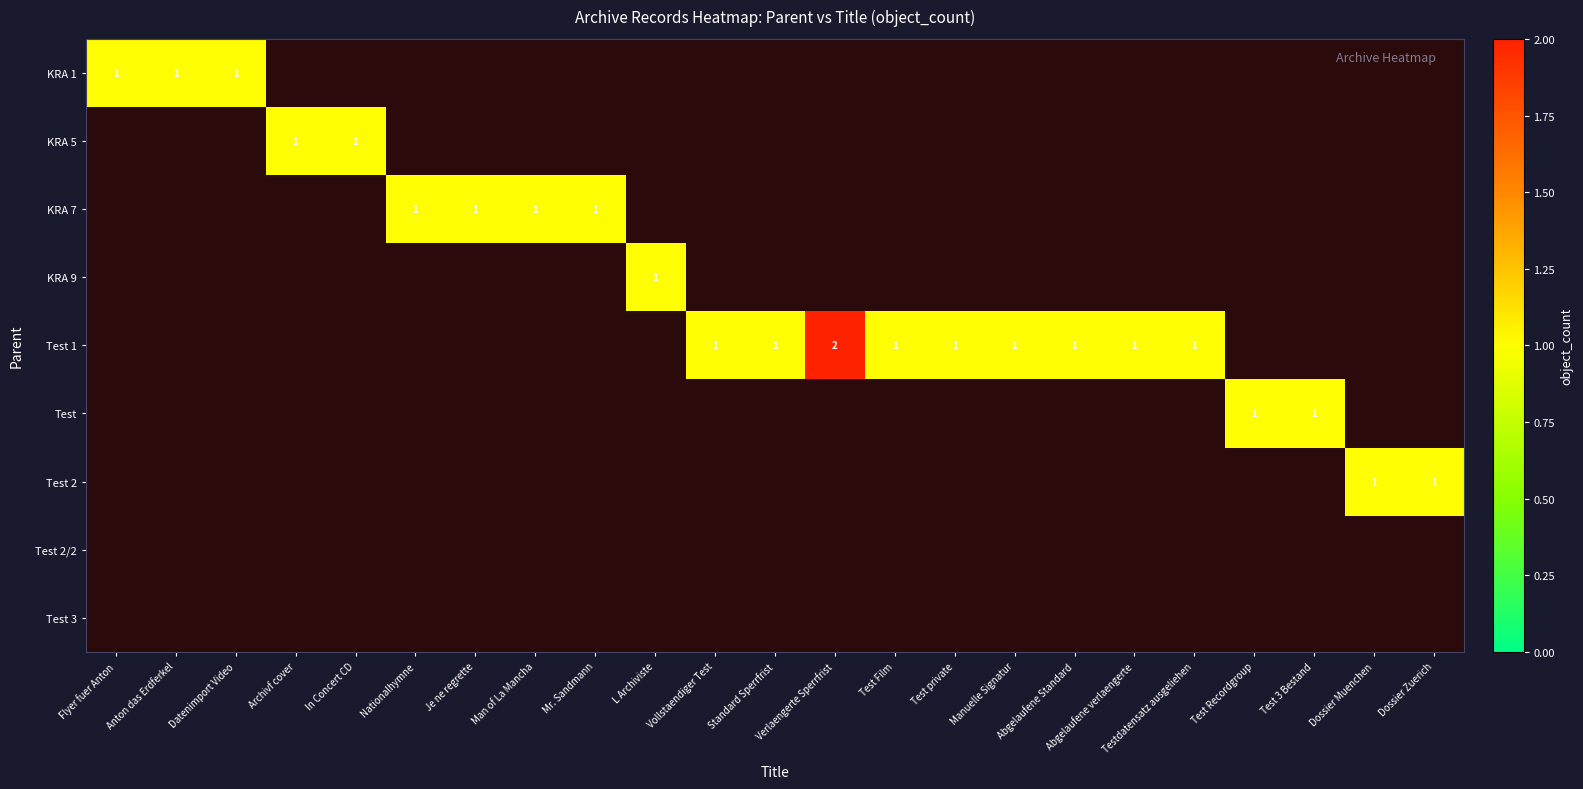

Between Flyer fuer Anton and L Archiviste, which is larger?

L Archiviste